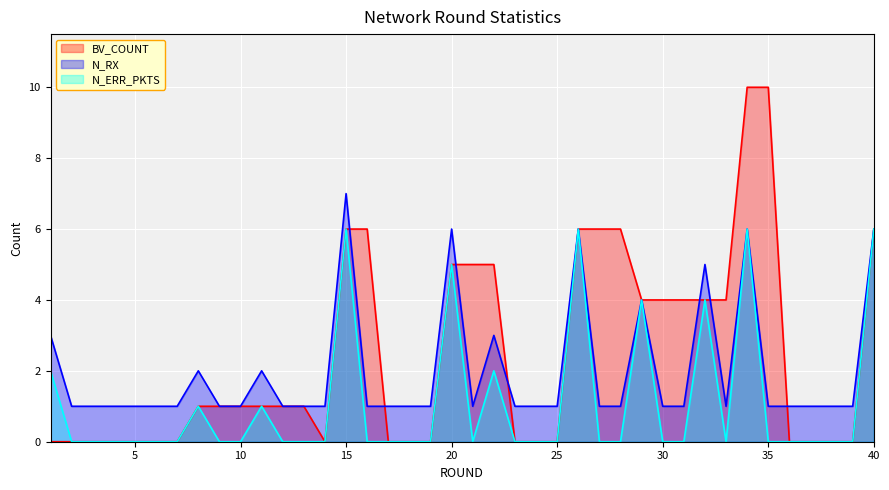

What are all the series names shown in the legend?

BV_COUNT, N_RX, N_ERR_PKTS